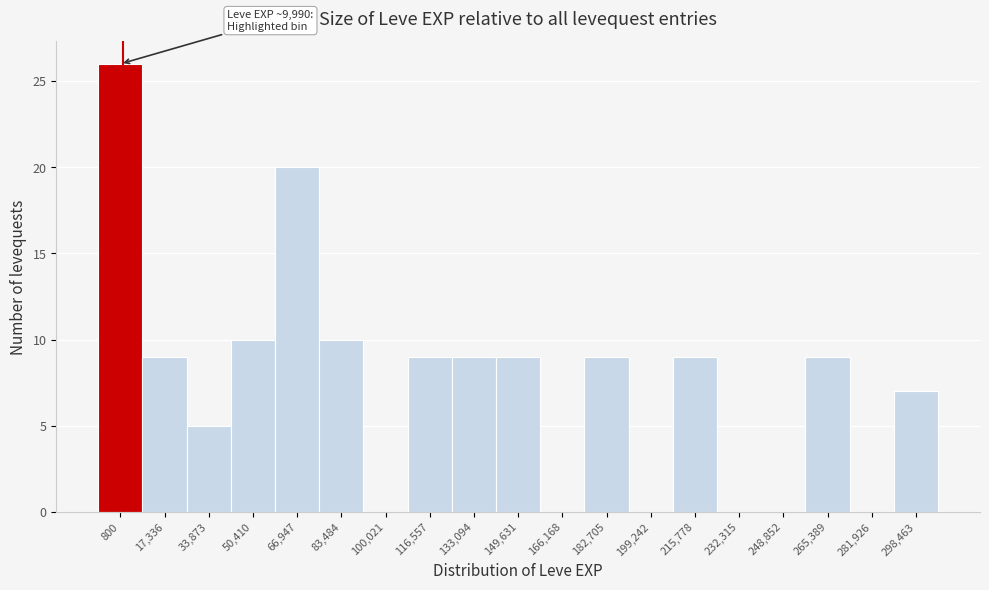

Reading left to right, what are all the values shown in this chart?

800=26	17,336=9	33,873=5	50,410=10	66,947=20	83,484=10	100,021=0	116,557=9	133,094=9	149,631=9	166,168=0	182,705=9	199,242=0	215,778=9	232,315=0	248,852=0	265,389=9	281,926=0	298,463=7